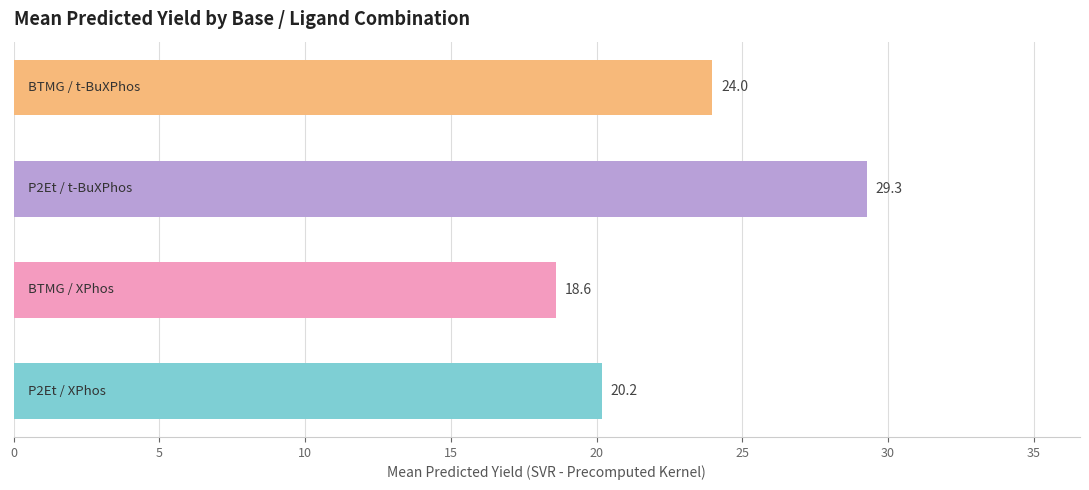

What is the difference between the second highest and minimum values?

5.4